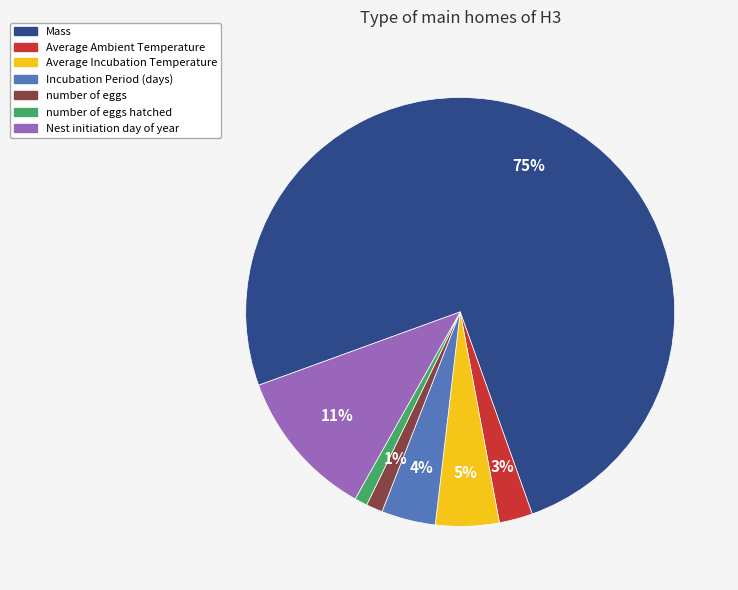

To the nearest percent, what is the average slice percentage?

14%